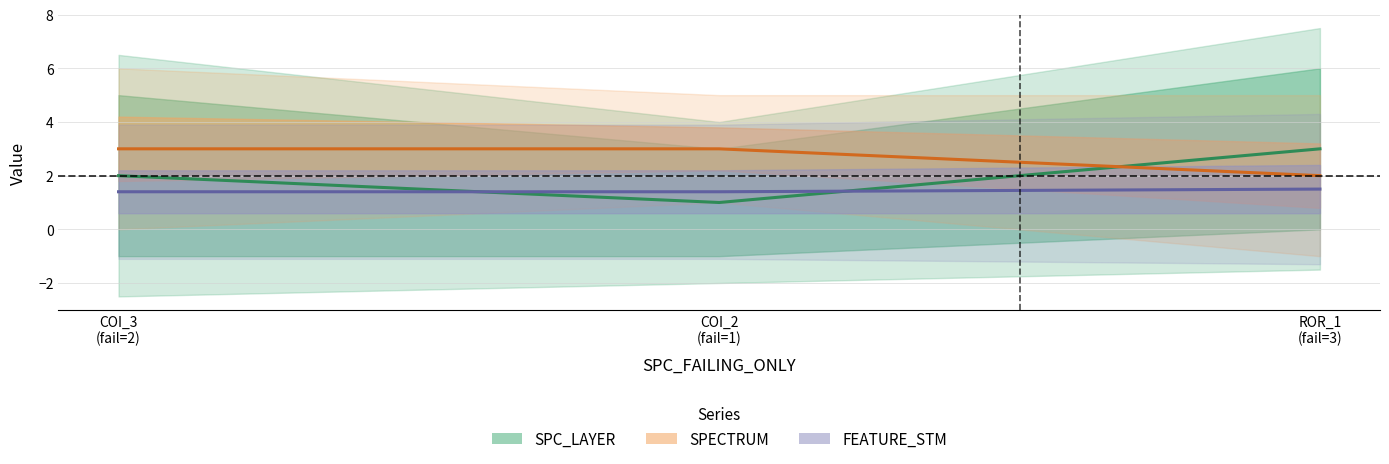

At which category does the chart reach its peak across all series?

ROR_1
(fail=3)